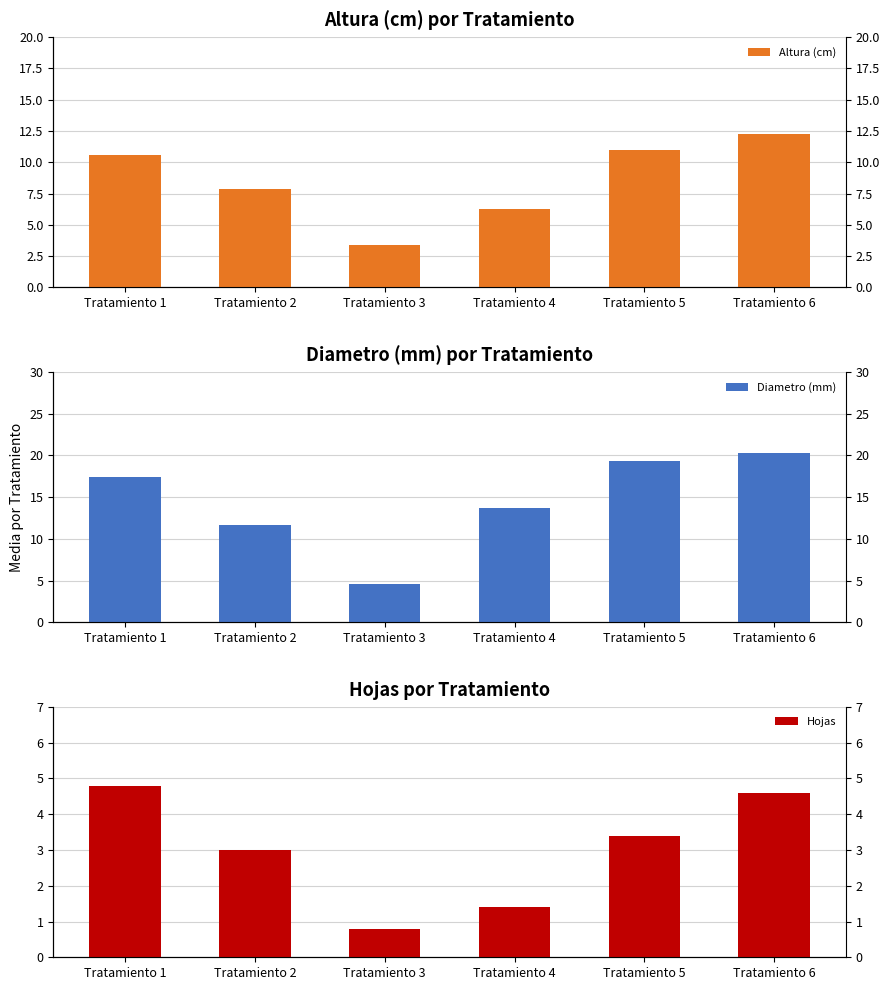

What is the spread (max minus min) of values at Tratamiento 1?

12.6